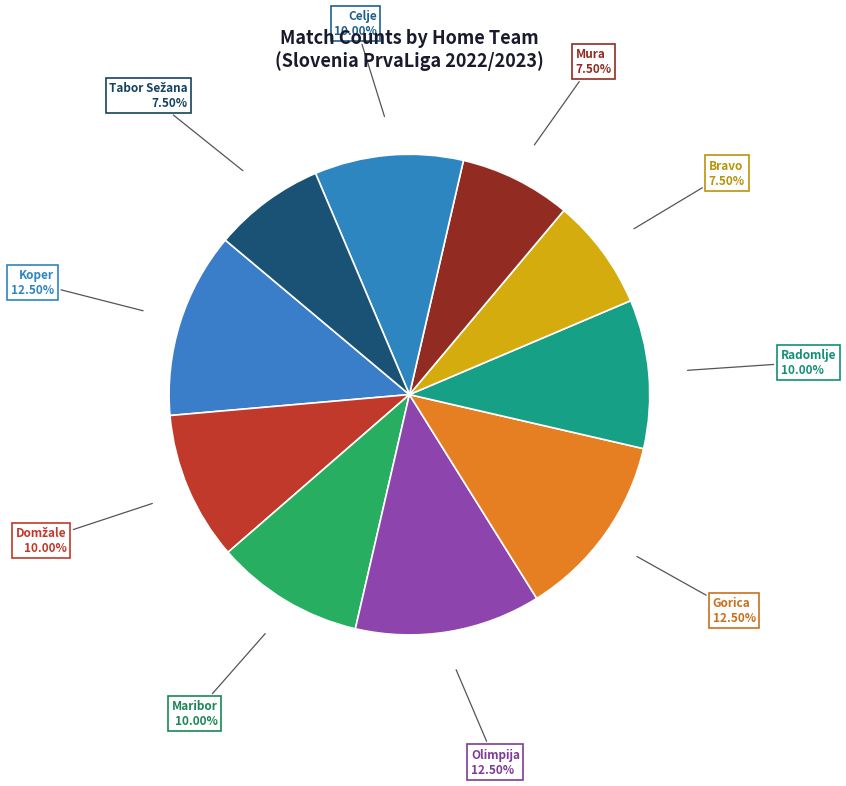

Does any single category account for the majority?

No